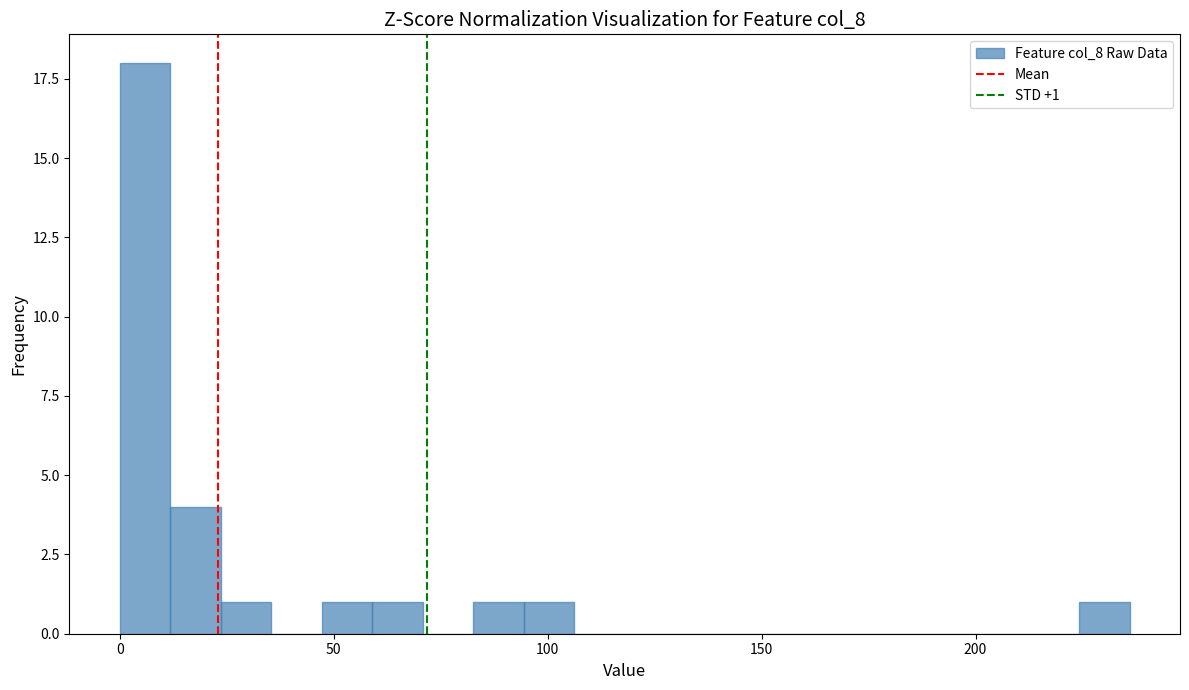

Around what value on the x-axis is the tallest bar? Give the approximate position of its centre, as read against the axis.

5